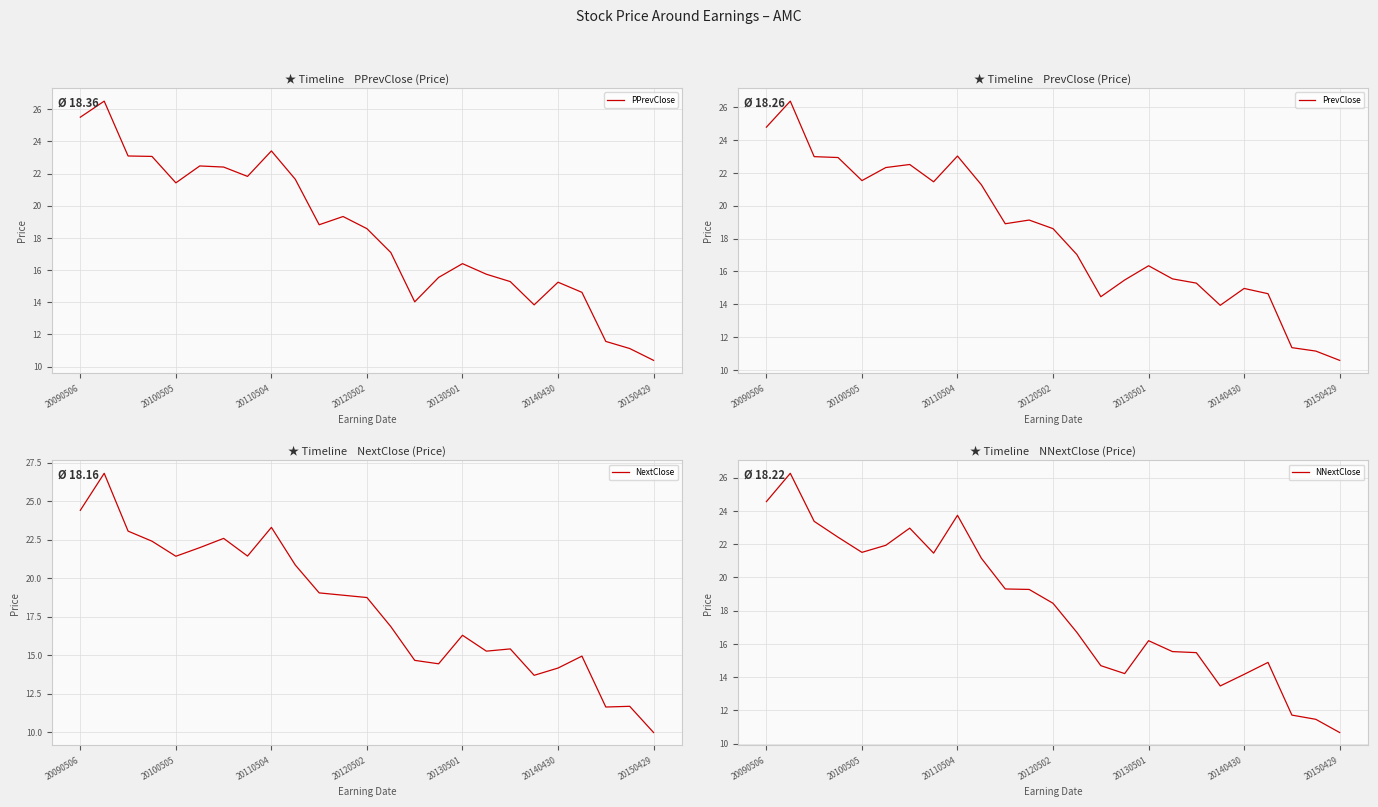

At which label is NNextClose closest to 18?

20120502